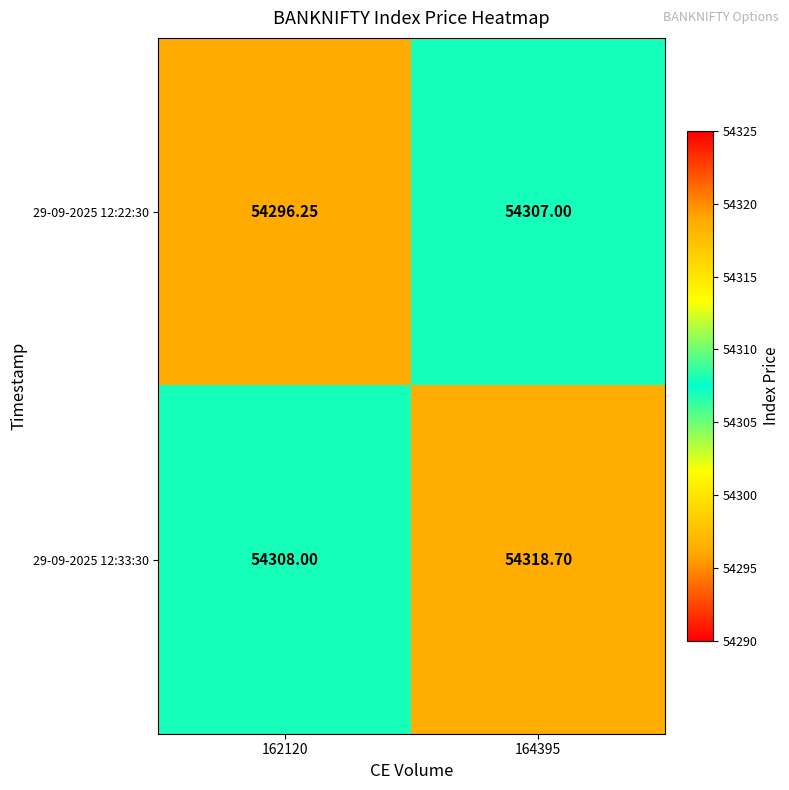

Is the value of 29-09-2025 12:22:30 at 162120 greater than the value of 29-09-2025 12:33:30 at 162120?

No